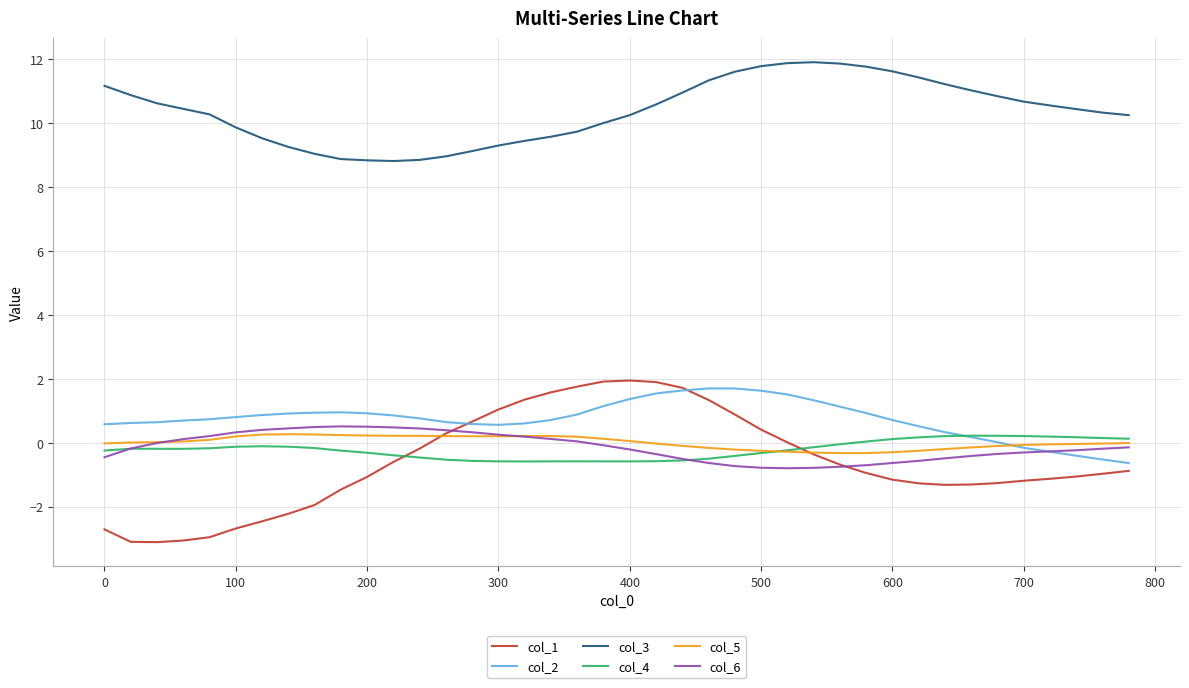

Which series has the largest range (max minus min)?

col_1